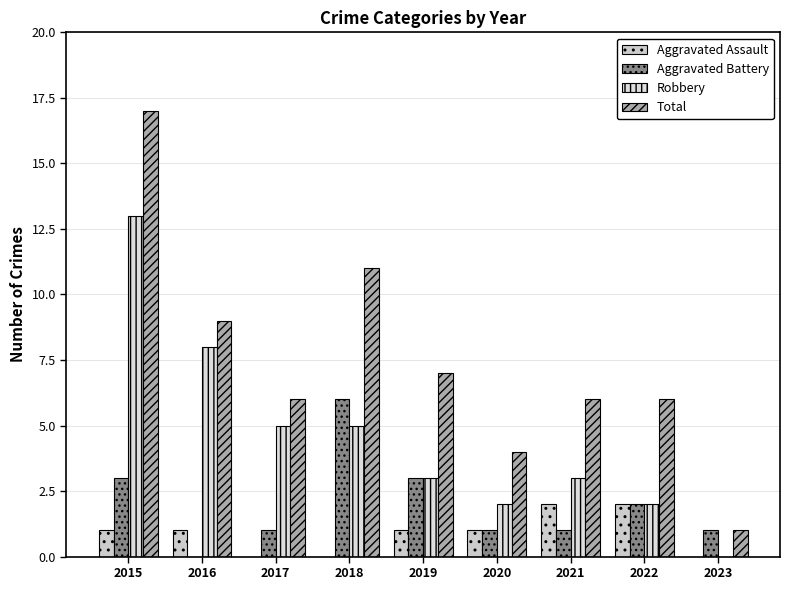

Which series has the largest total across all categories?

Total